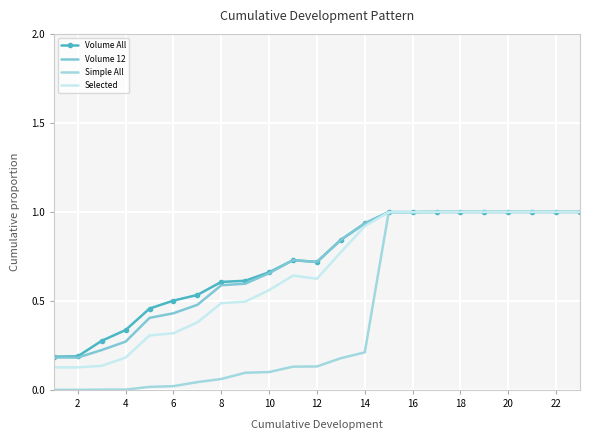

What is the value of the Volume 12 point at the 4th from the left?

0.3